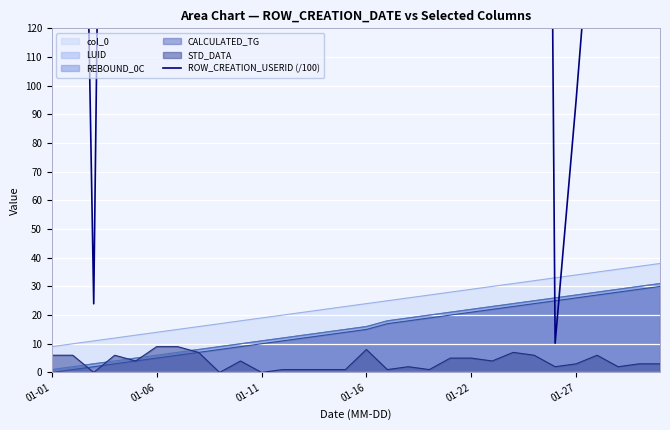

How many lines are shown in the chart?

1